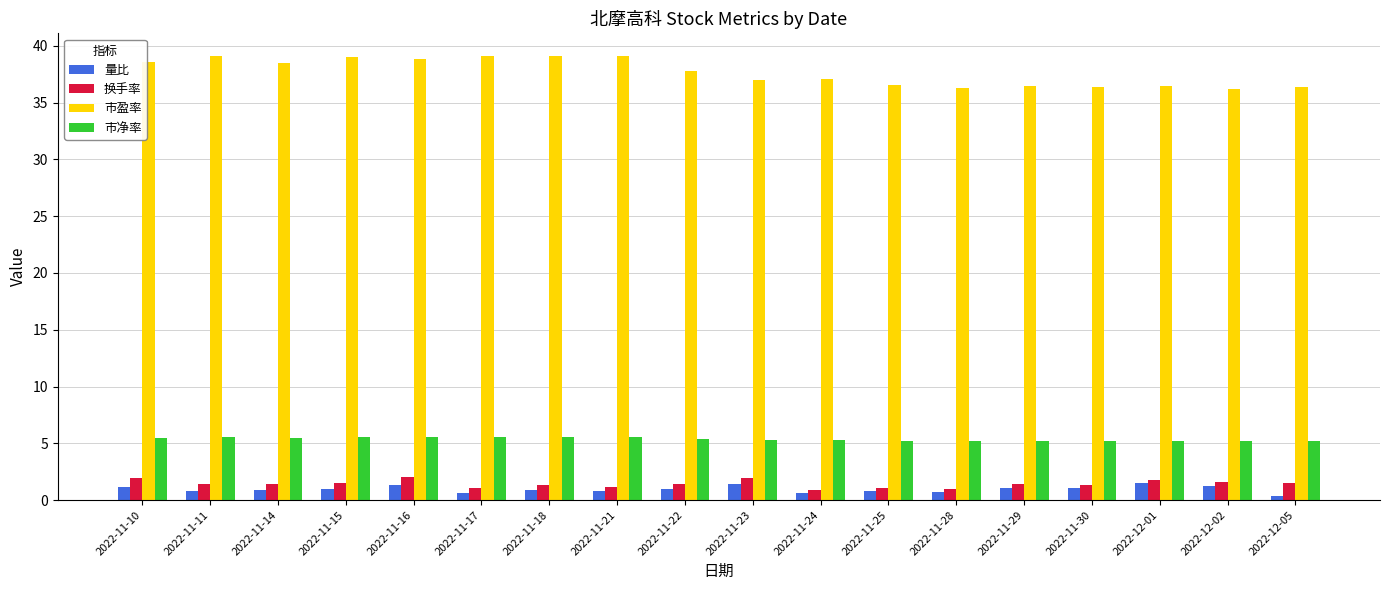

What is the label of the 14th bar from the left?

2022-11-29